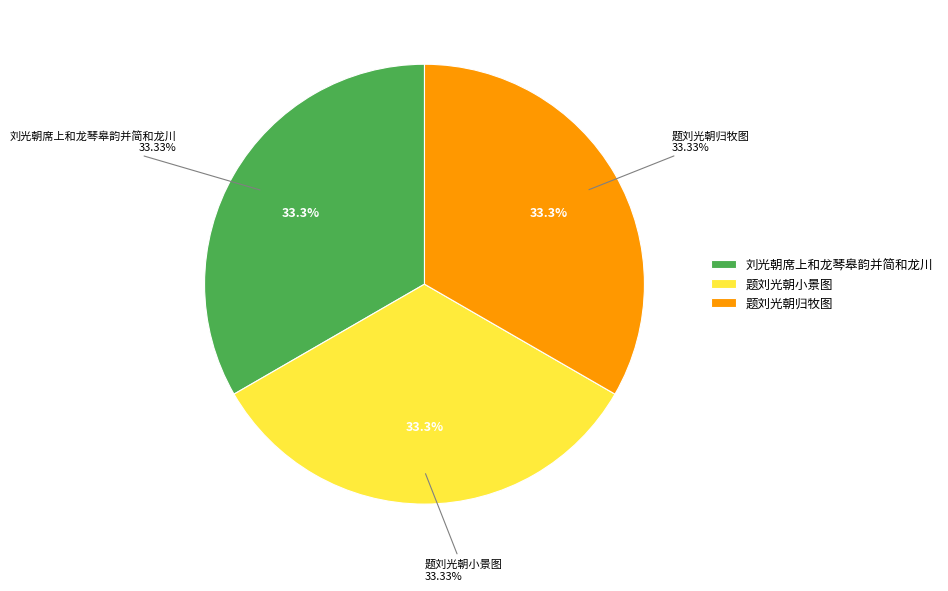

What is the smallest slice in the pie chart?

题刘光朝小景图